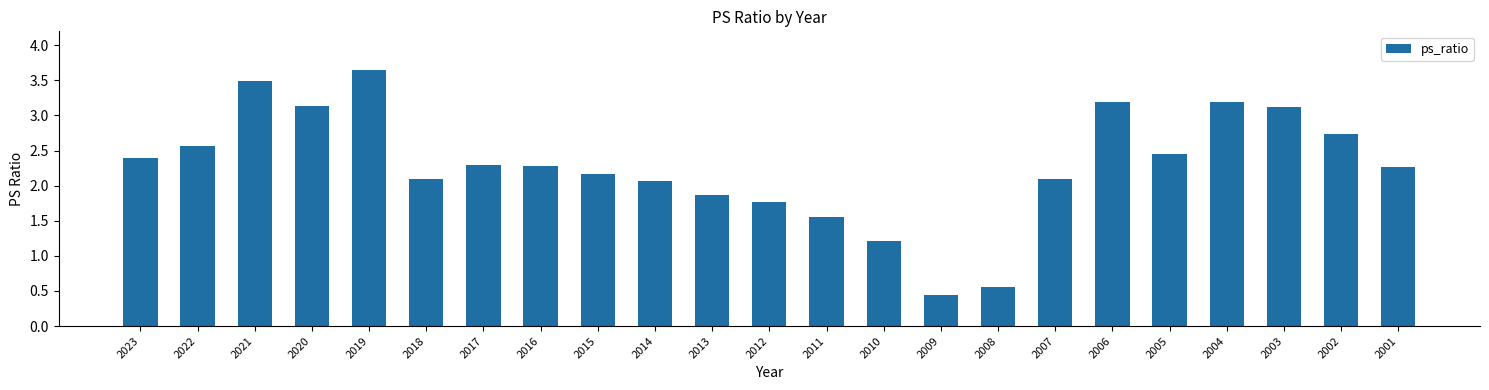

What is the ratio of the value at 2019 to the value at 2001?

1.6